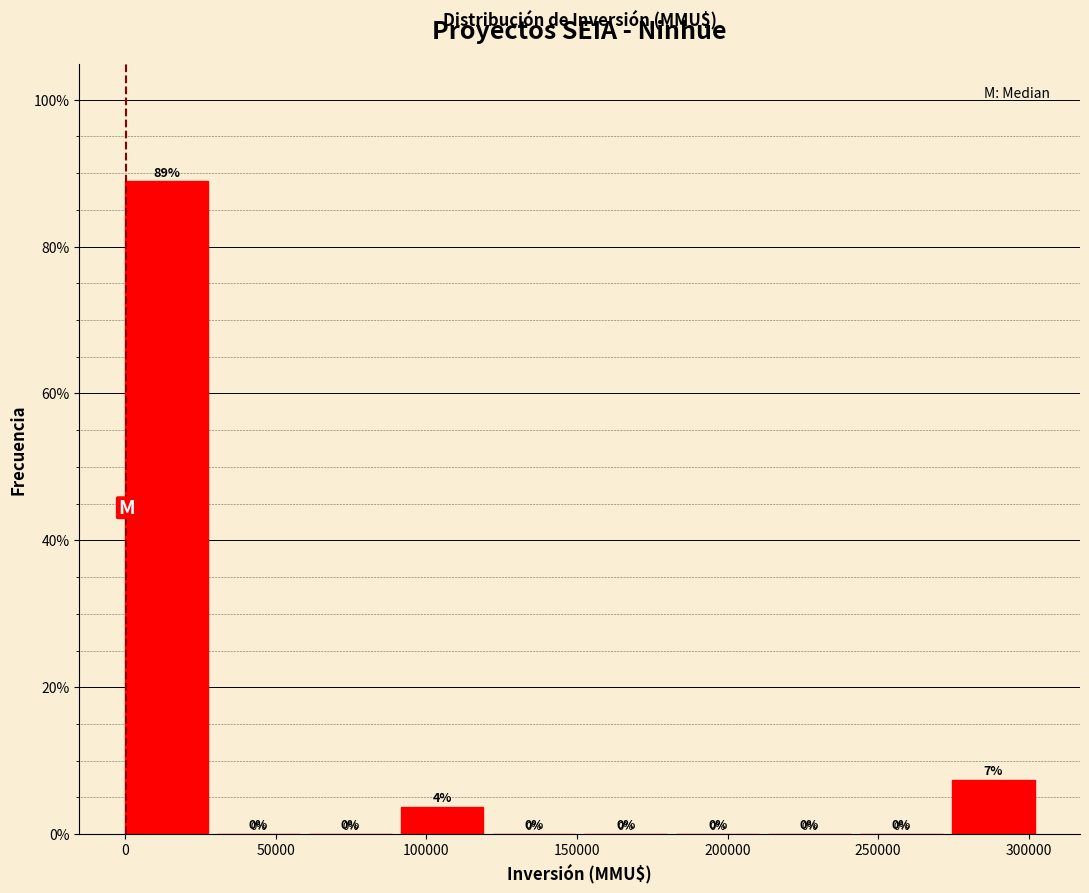

Over which range of the x-axis is the bar tallest?

0 to 30500